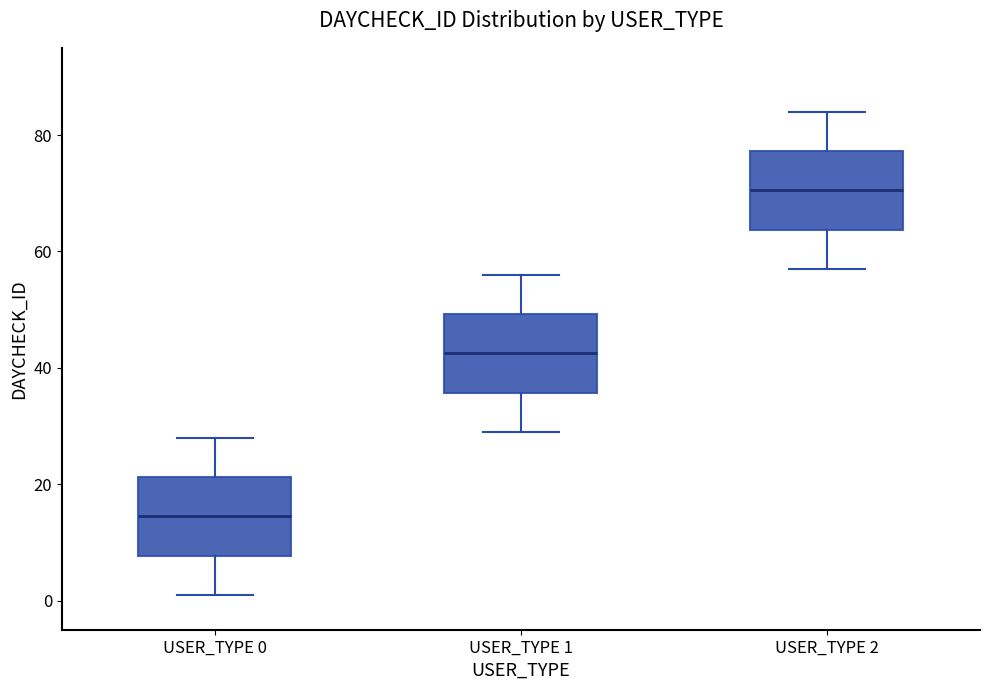

Reading left to right, read every box against the y-axis: the position of its median line, the range the box covers, and the ends of its whiskers. The values are not printed on the chart, so give them approximately, as read against the axis.

USER_TYPE 0: median 14, box 8 to 22, whiskers 2 to 28
USER_TYPE 1: median 42, box 36 to 50, whiskers 30 to 56
USER_TYPE 2: median 70, box 64 to 78, whiskers 58 to 84